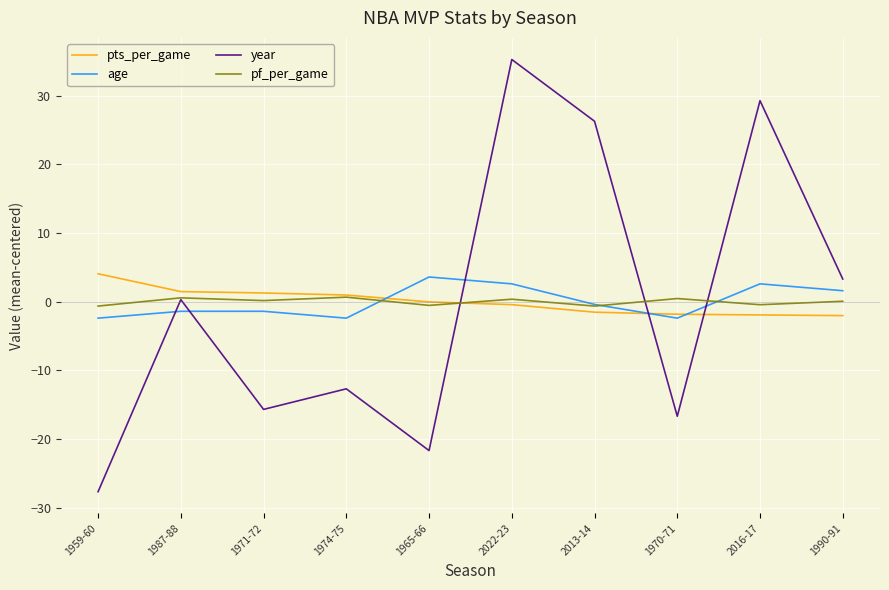

True or false: age and year cross at least once.

True